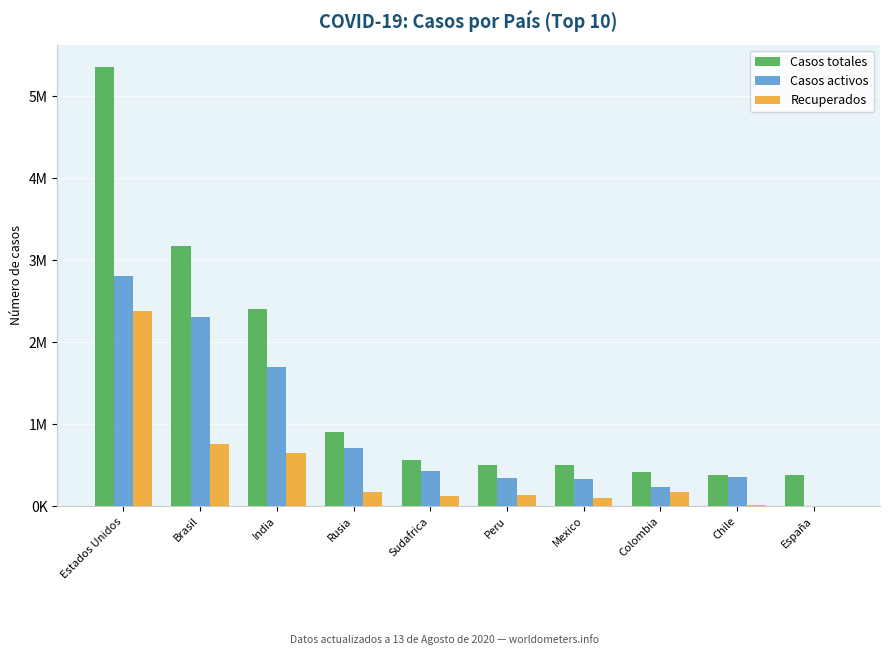

Rank the series at Peru from highest to lowest value.

Casos totales, Casos activos, Recuperados